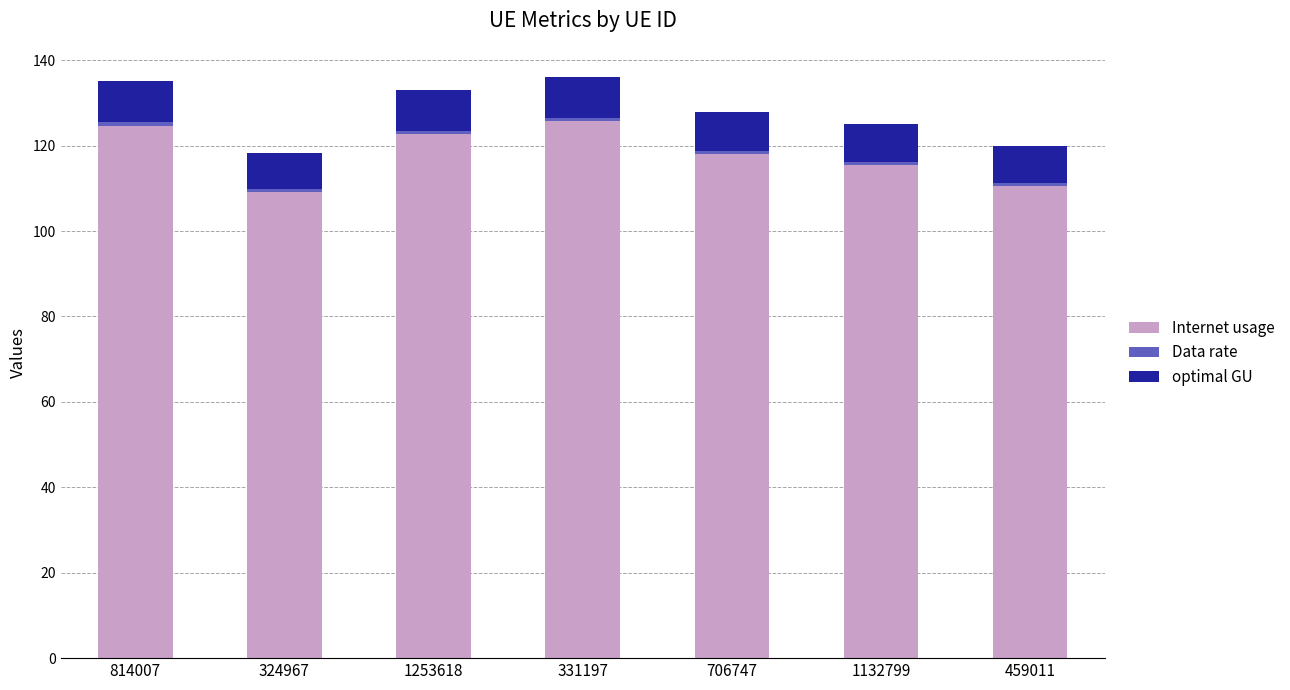

What is the sum of all Internet usage values?

826.4